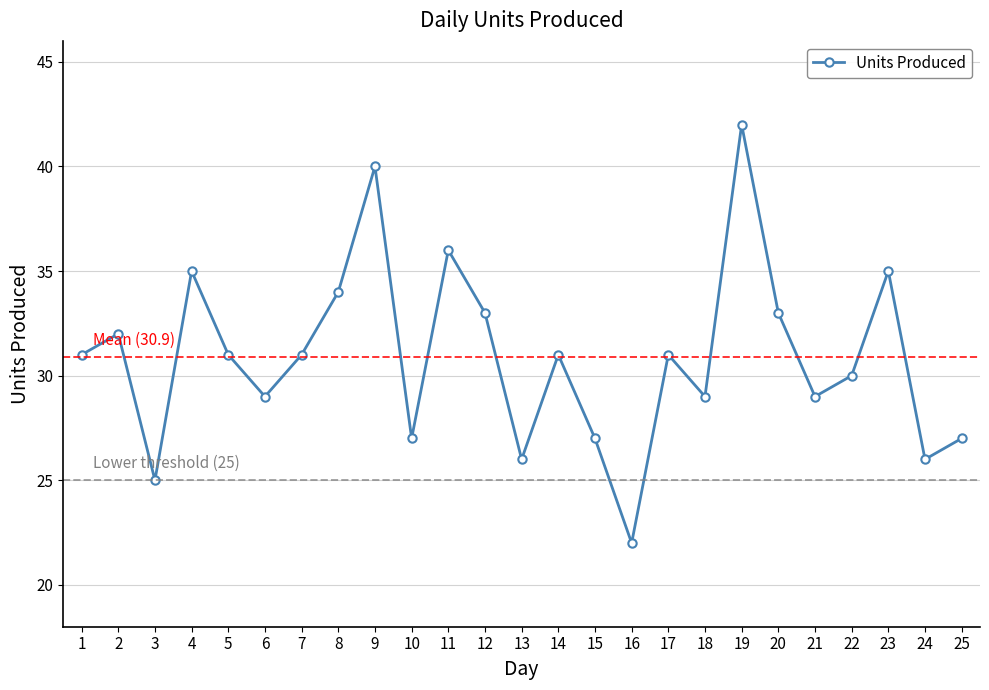

Which category has the lowest value across all series?

16